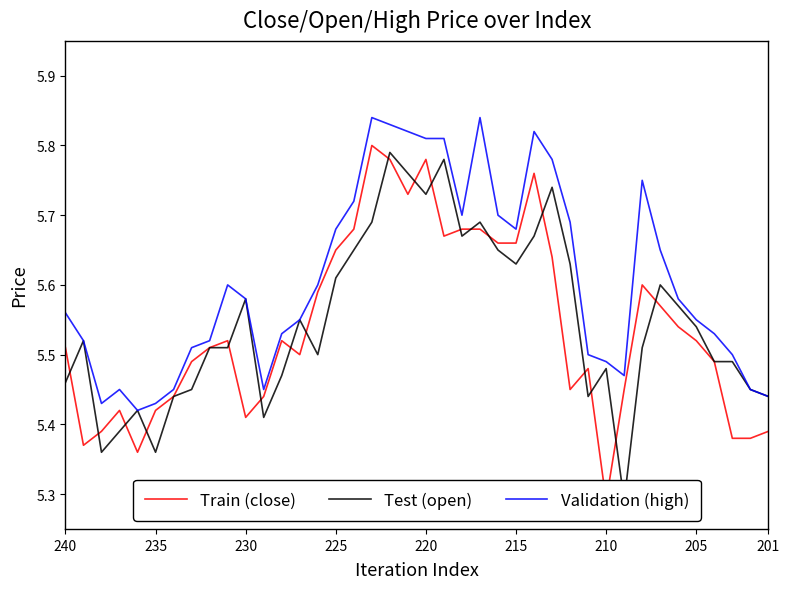

Count the Validation (high) values in the range 5 to 6.

40